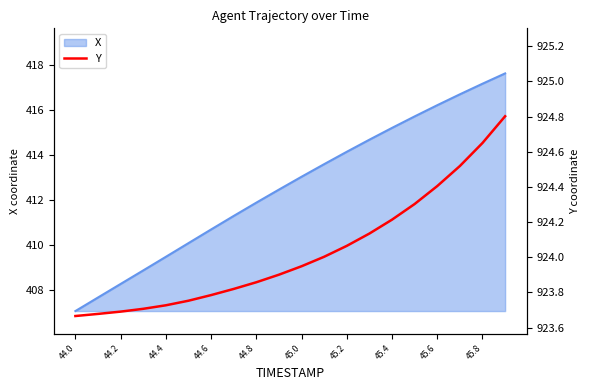

Is it true that X equals 416.2 at 45.6?

True